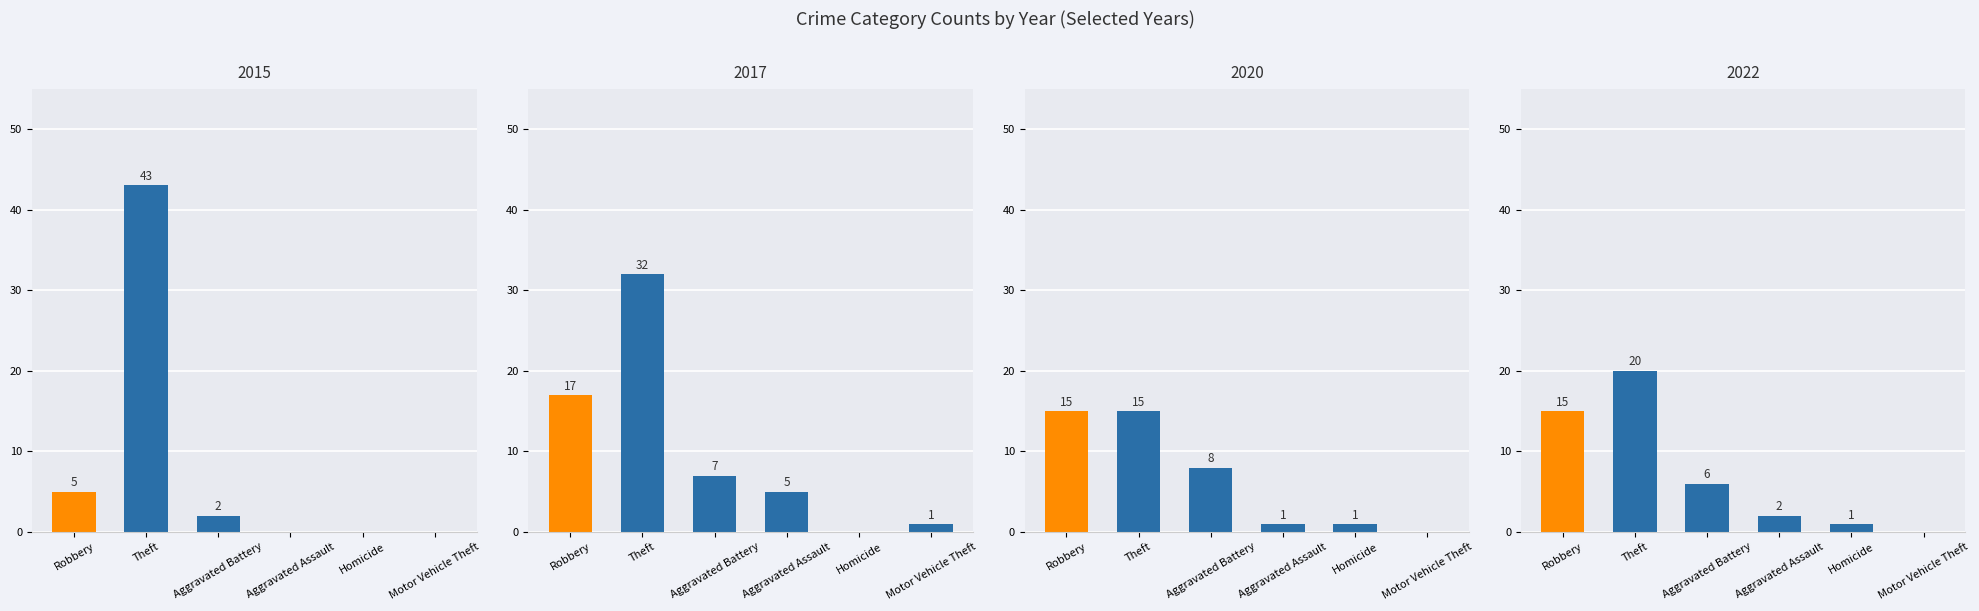

True or false: 2020 has a value of 15 at Theft.

True